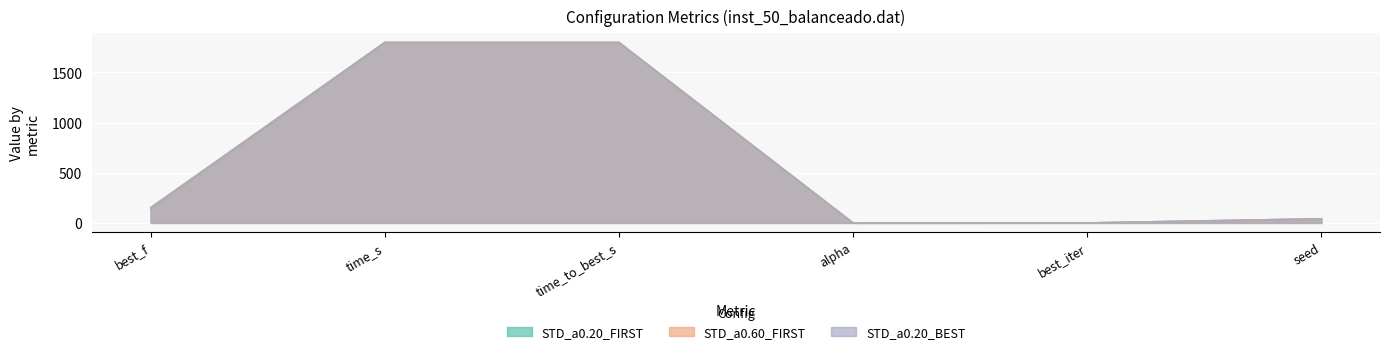

How many lines are shown in the chart?

3